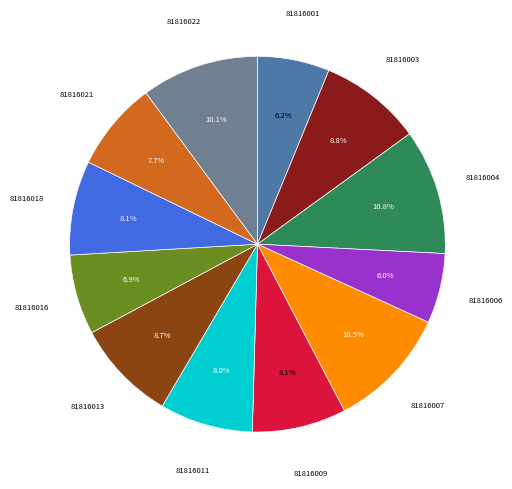

Does any single category account for the majority?

No